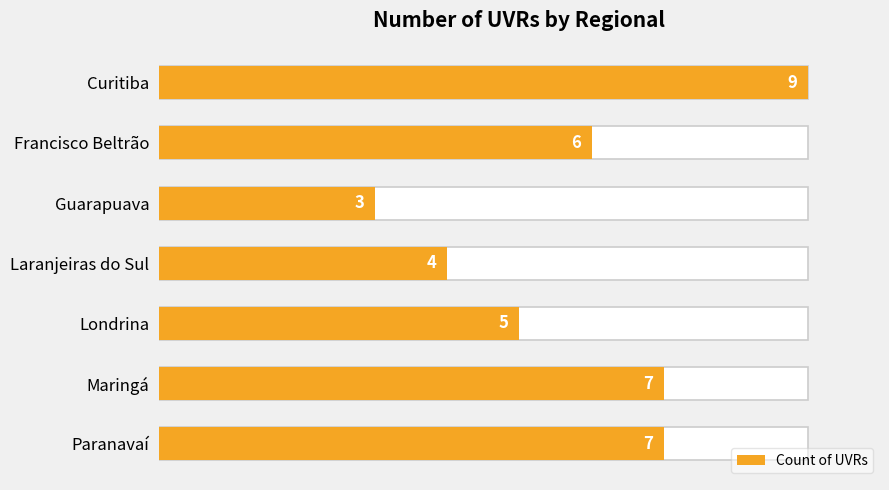

Count the number of data series in this chart.

1